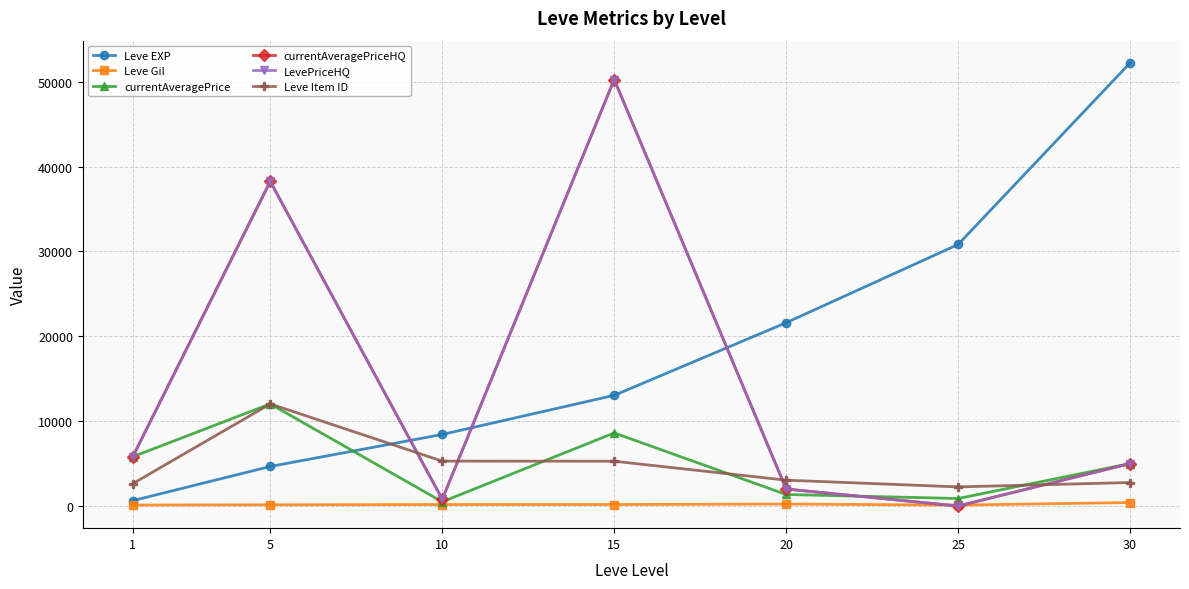

How many positive values does the currentAveragePriceHQ series have?

6